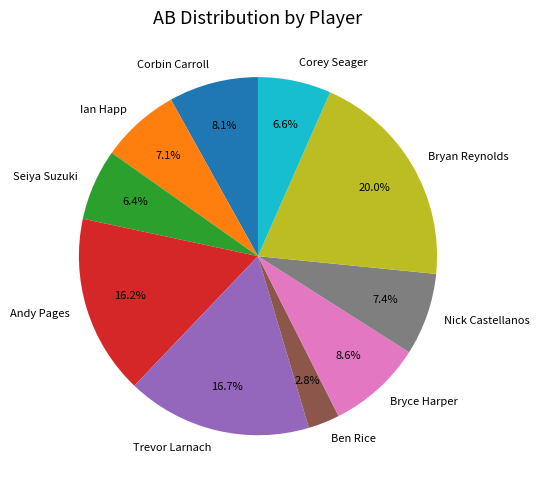

To the nearest percent, what is the average slice percentage?

10%